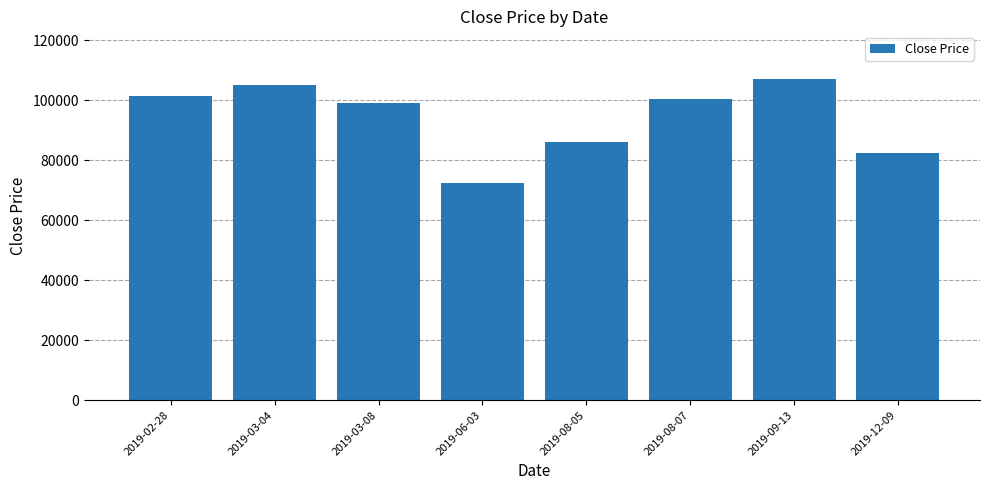

What is the minimum value shown in the chart?

72500